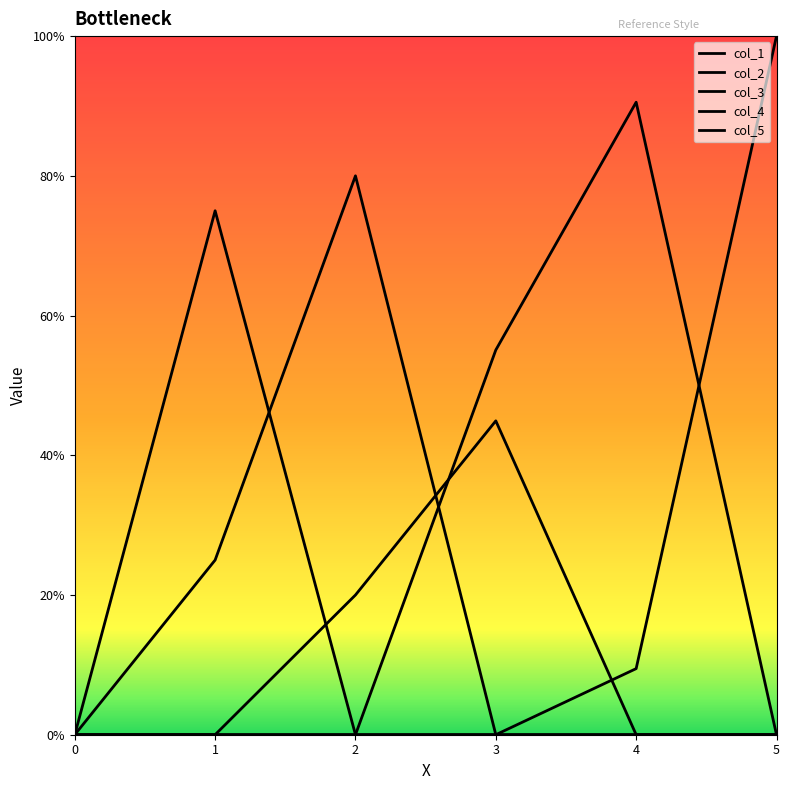

Rank the series by their maximum value, from highest to lowest.

col_5, col_4, col_2, col_1, col_3